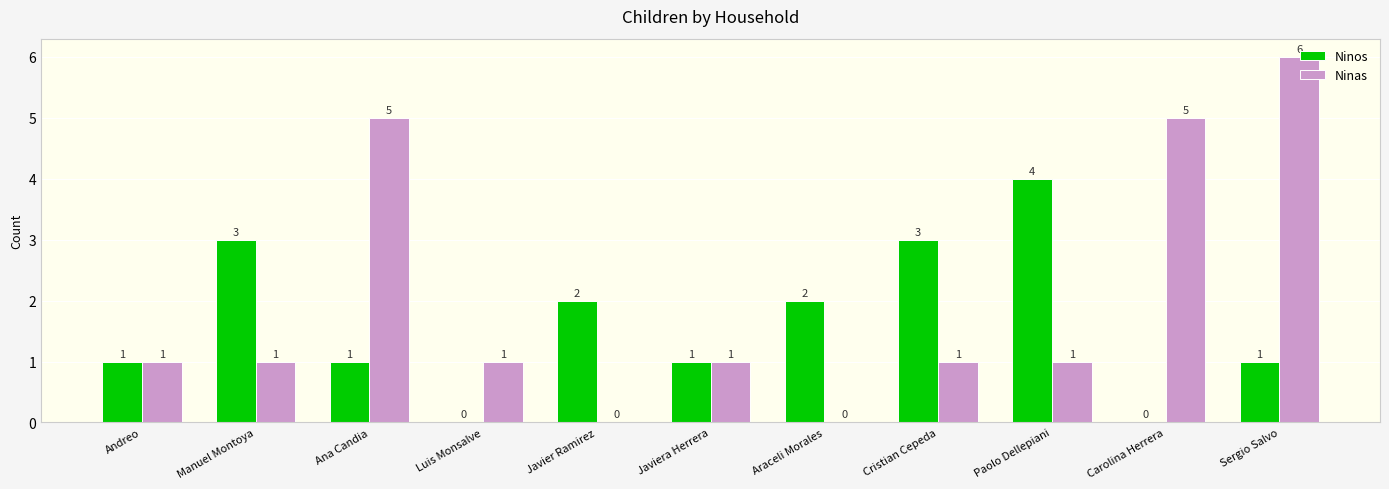

Does the chart contain stacked bars?

No